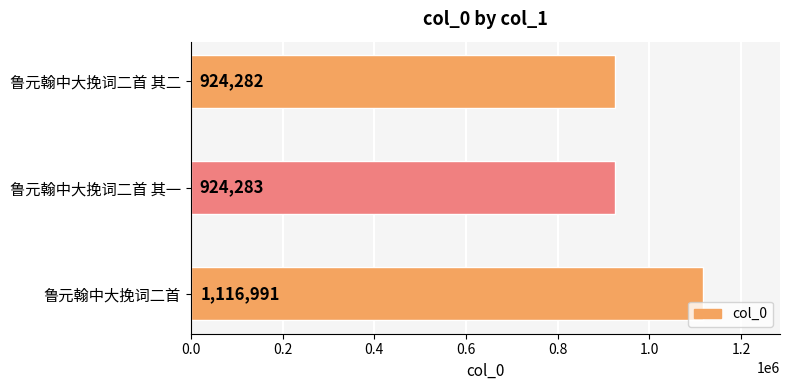

The value at 鲁元翰中大挽词二首 其二 is 924282. True or false?

True